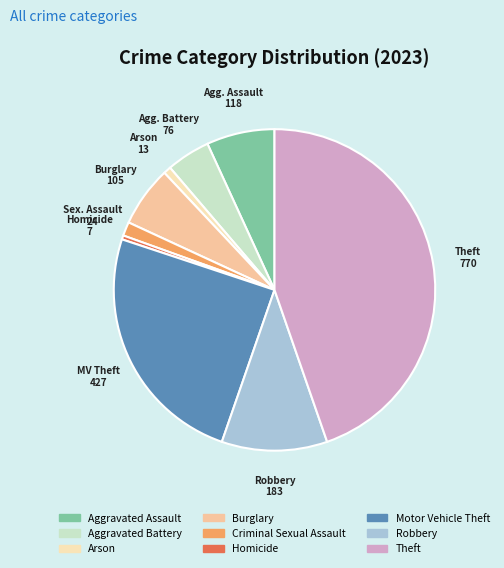

Do Motor Vehicle Theft and Arson together represent more than half of the pie?

No